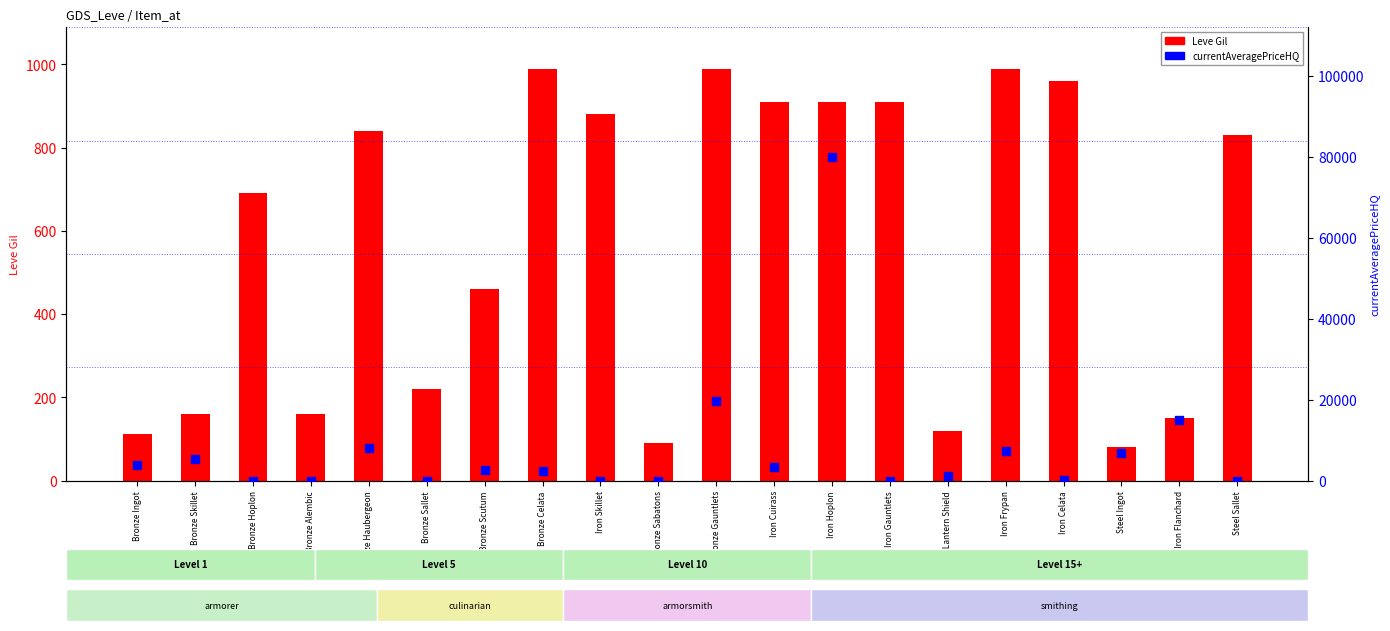

Which series has the widest spread of Y values?

currentAveragePriceHQ